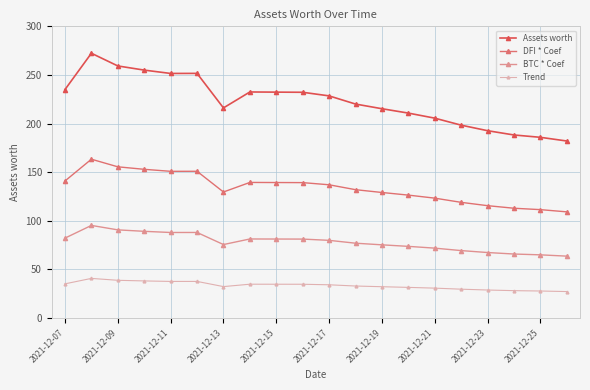

Rank the series by their maximum value, from highest to lowest.

Assets worth, DFI * Coef, BTC * Coef, Trend